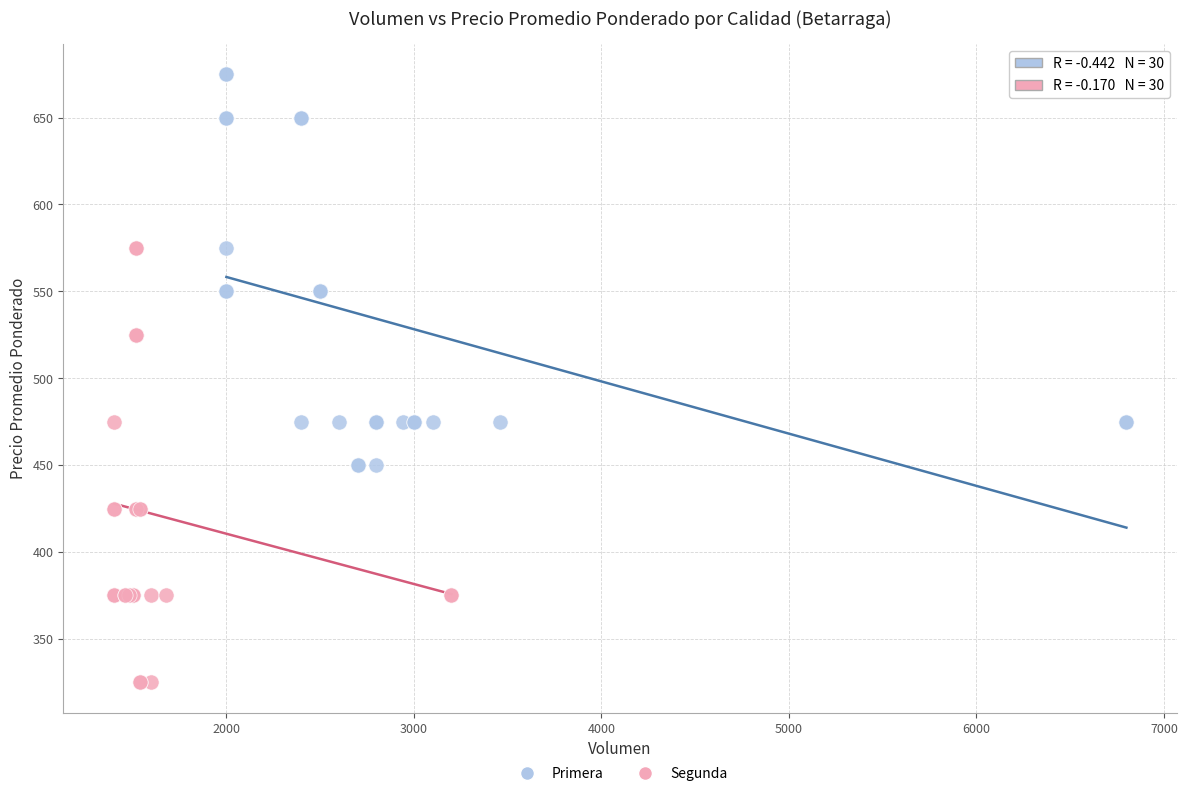

Which series contains the lowest Y value?

Segunda